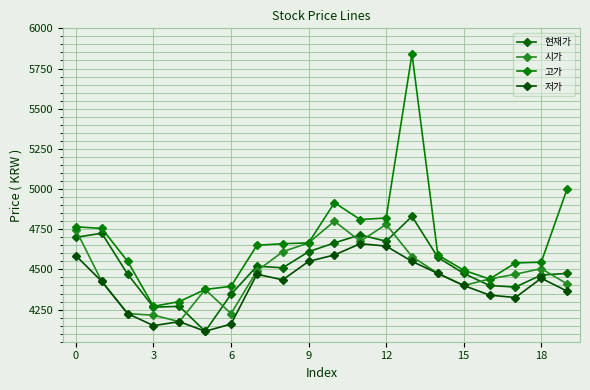

How many lines are shown in the chart?

4